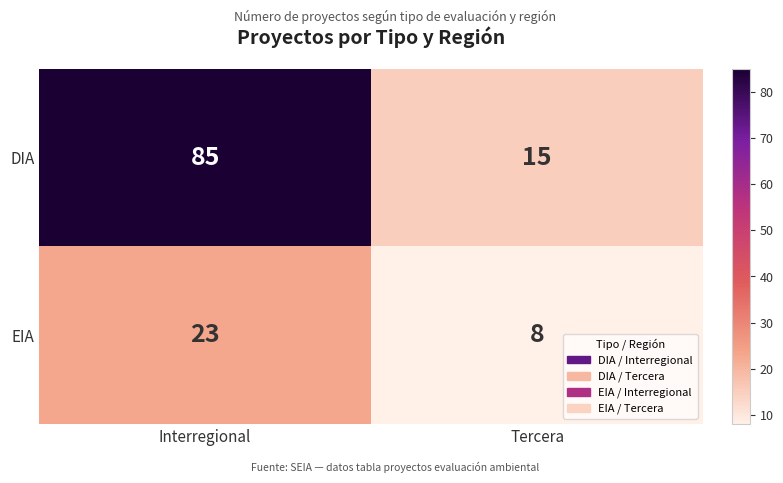

At which label is EIA closest to 15?

Tercera